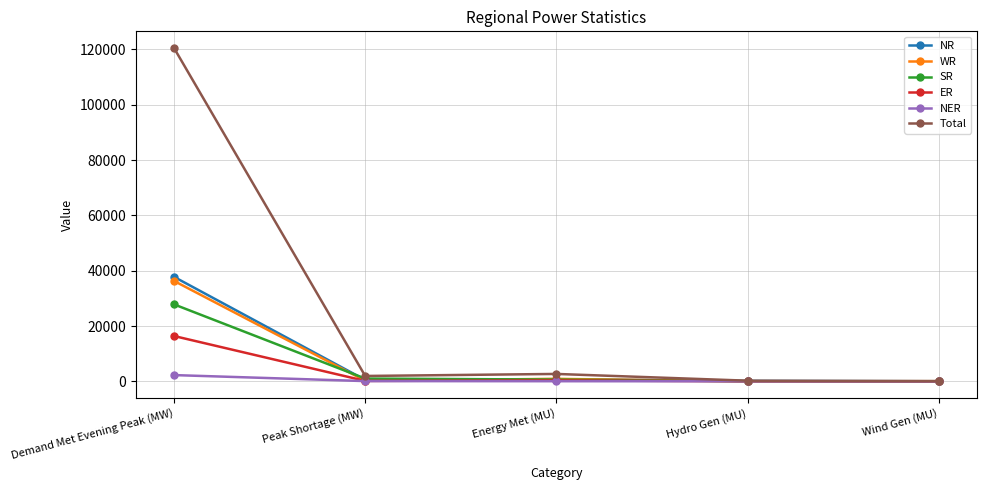

What is the label of the 5th point from the right?

Demand Met Evening Peak (MW)